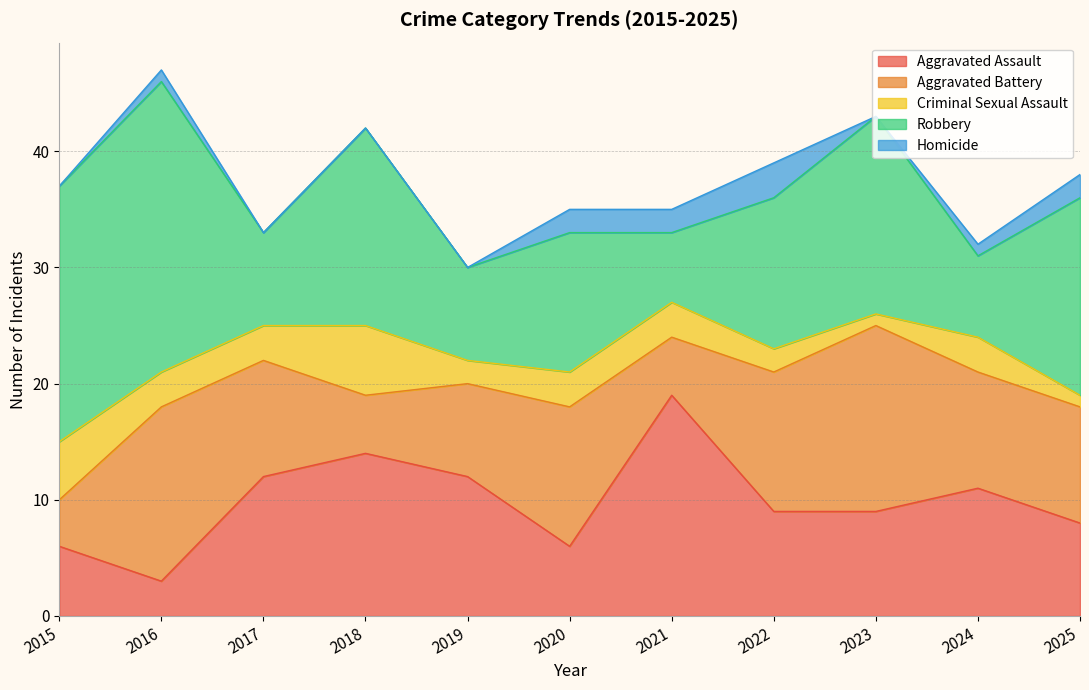

Rank the series by their maximum value, from lowest to highest.

Homicide, Criminal Sexual Assault, Aggravated Battery, Aggravated Assault, Robbery